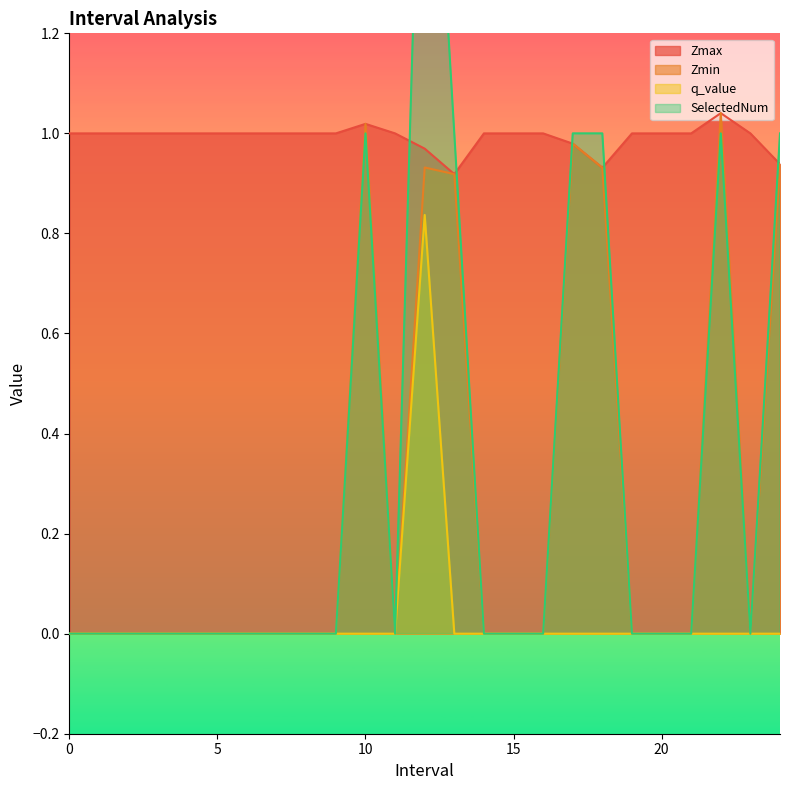

How many interior local peaks does the q_value series have?

1